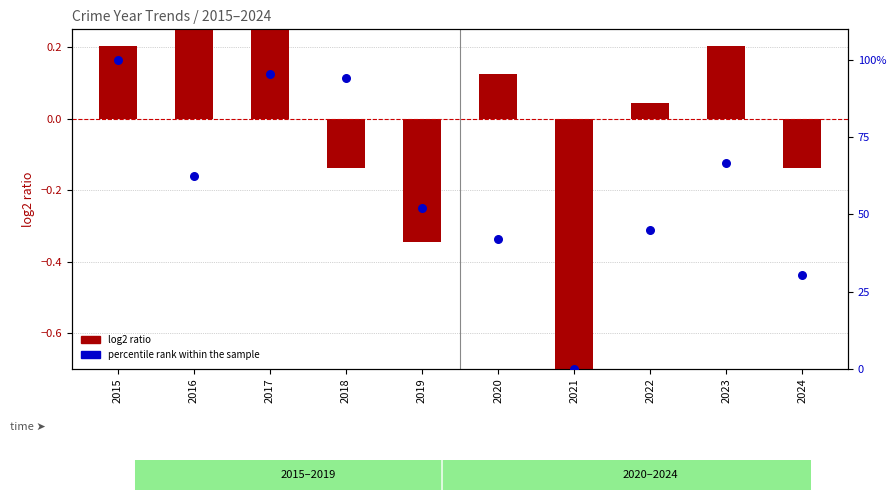

What is the total value across all series at 2019?

51.8